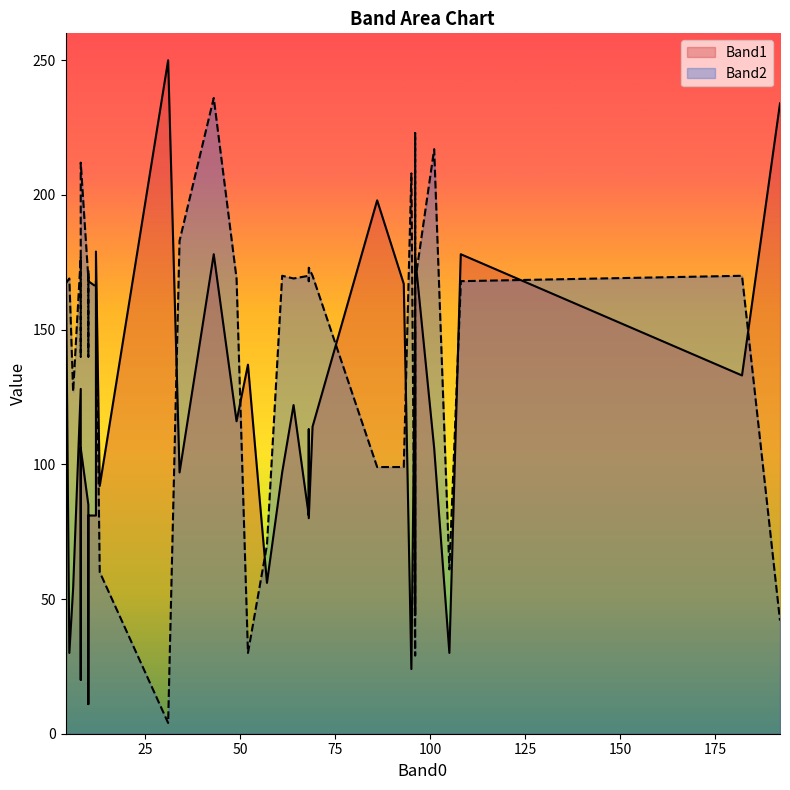

What is the value of the Band2 point at the 3rd from the left?

212